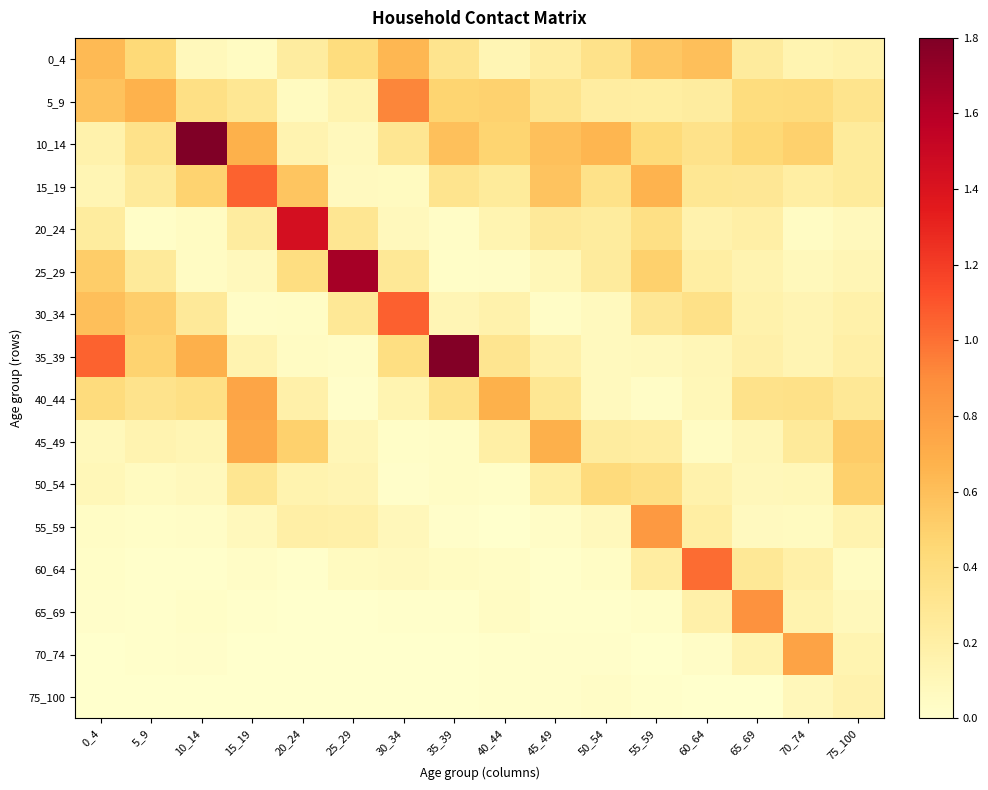

How many data points does each series have?

16